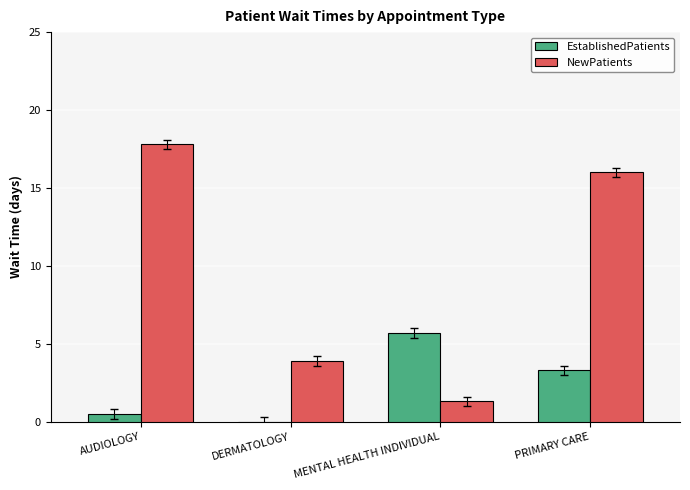

What is the sum of all EstablishedPatients values?

9.5